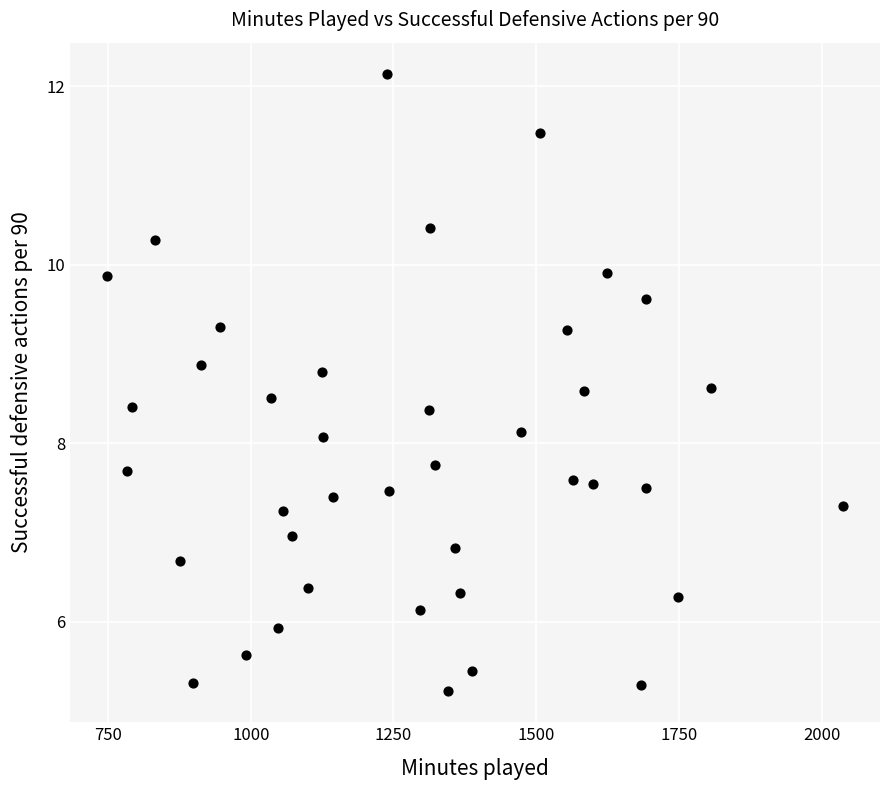

What is the range of Y values (max minus min)?

6.9